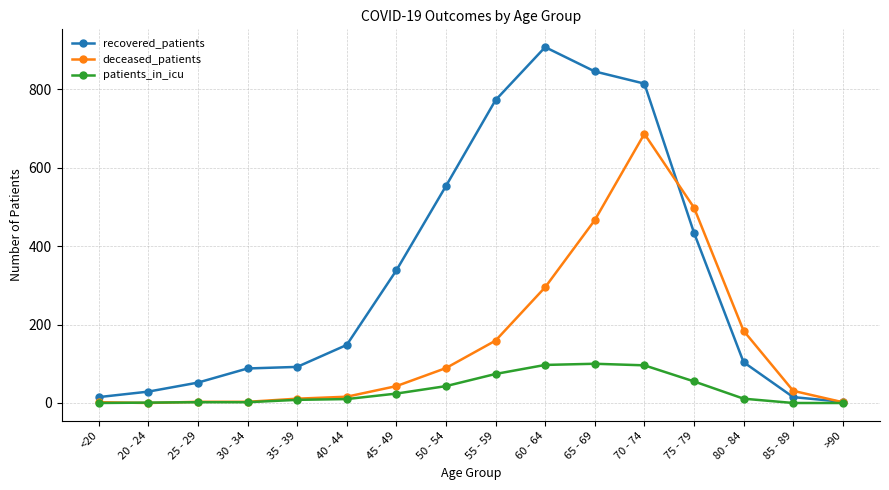

Rank the series at 75 - 79 from lowest to highest value.

patients_in_icu, recovered_patients, deceased_patients